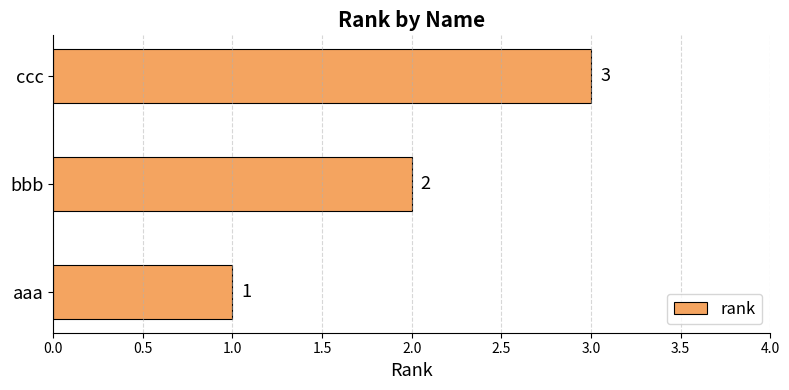

The value at bbb is 2. True or false?

True